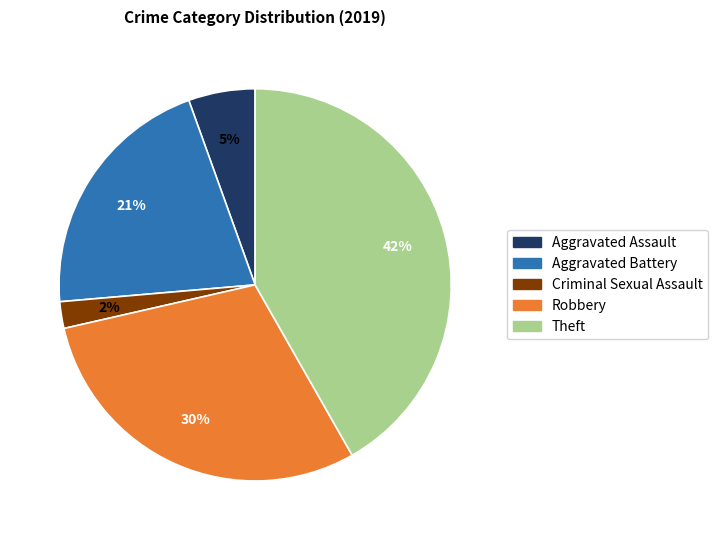

To the nearest percent, what is the average slice percentage?

20%